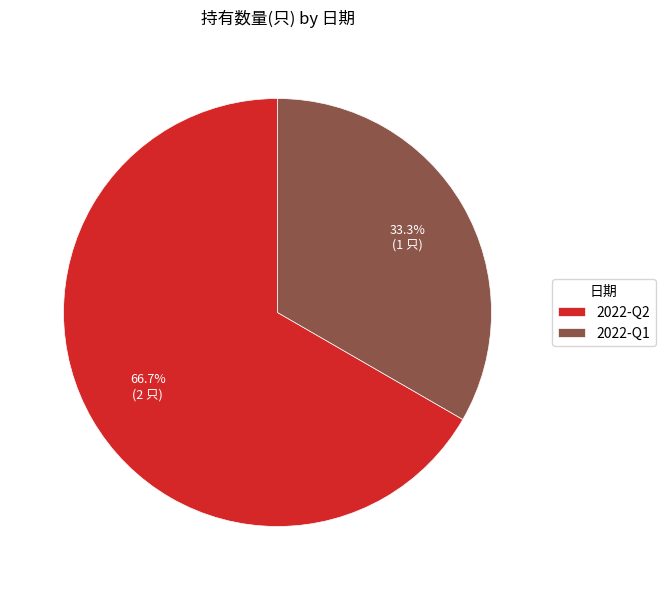

To the nearest percent, what percentage of the pie is 2022-Q1?

33%